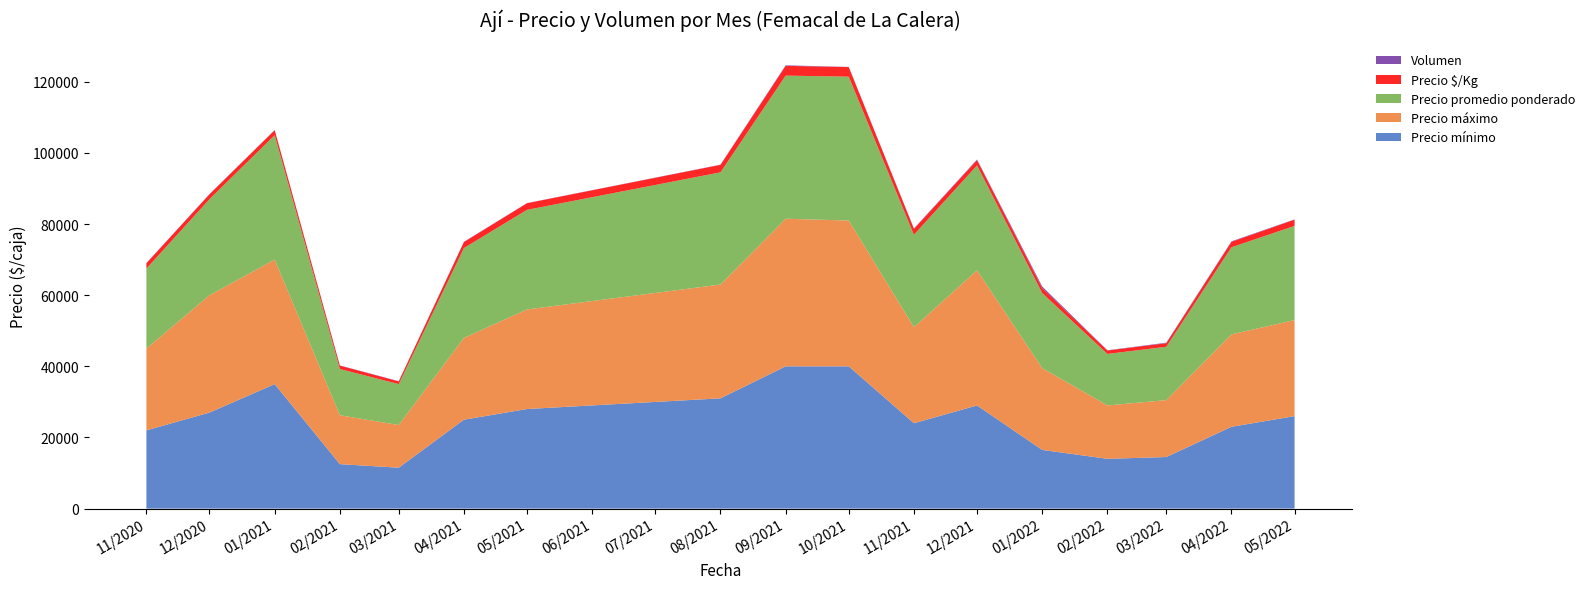

Reading left to right, list all the values displayed in this chart.

Precio mínimo: 22000	27000	35000	12500	11500	25000	28000	31000	40000	40000	24000	29000	16500	14000	14500	23000	26000
Precio máximo: 23000	33000	35000	13750	12000	23000	28000	32000	41500	41000	27000	38000	23000	15000	16000	26000	27000
Precio promedio ponderado: 22479	27000	35000	13000	11500	25260	28000	31545	40239	40444	25985	29492	21100	14485	15003	24479	26479
Precio $/Kg: 1499	1376	1400	948	767	1684	1867	2103	2749	2696	1665	1499	1405	966	1001	1532	1765
Volumen: 73	54	35	65	67	81	35	55	143	45	103	162	437	68	141	146	73